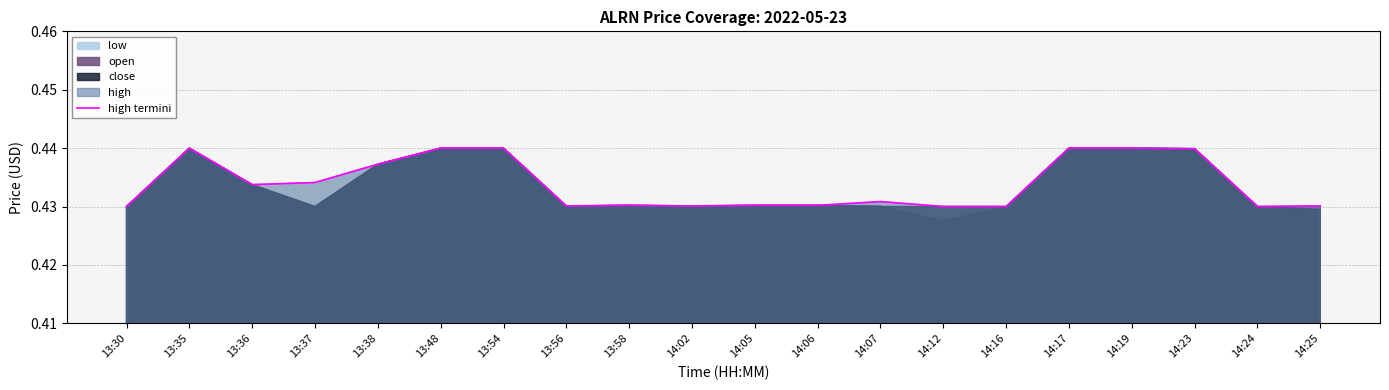

What is the label of the 7th point from the left?

13:54